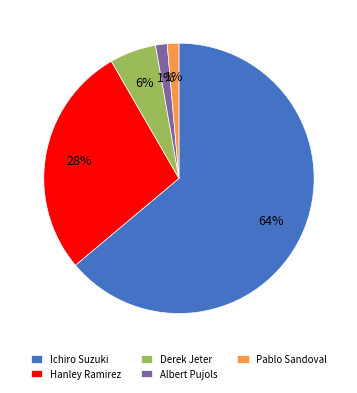

To the nearest percent, what percentage of the pie is Hanley Ramirez?

28%